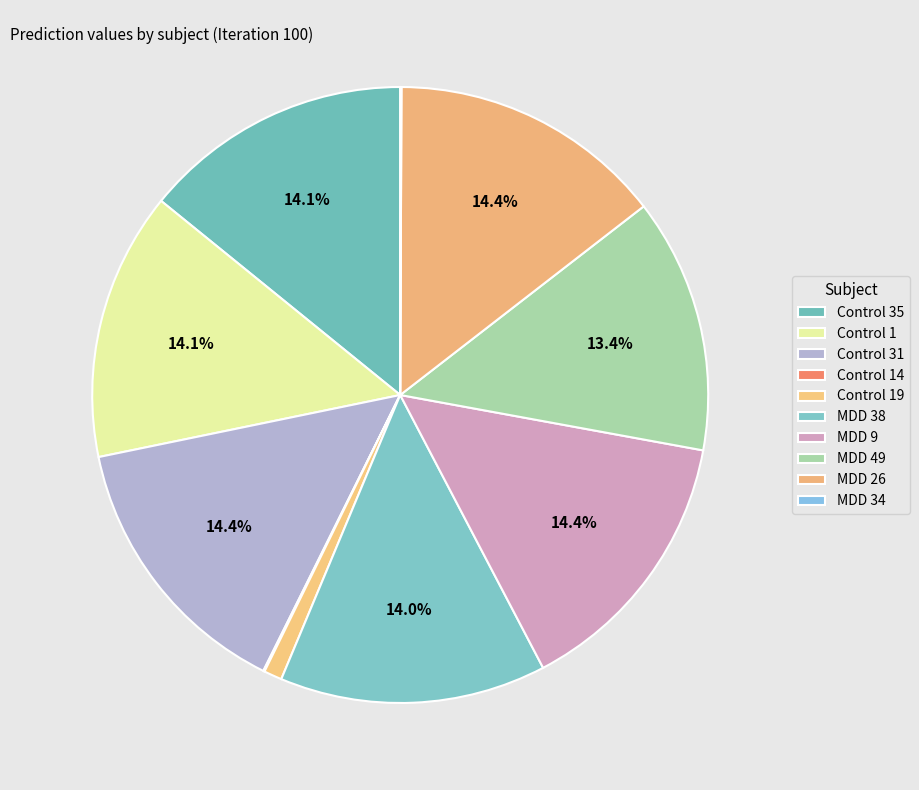

How many segments does this pie chart have?

10